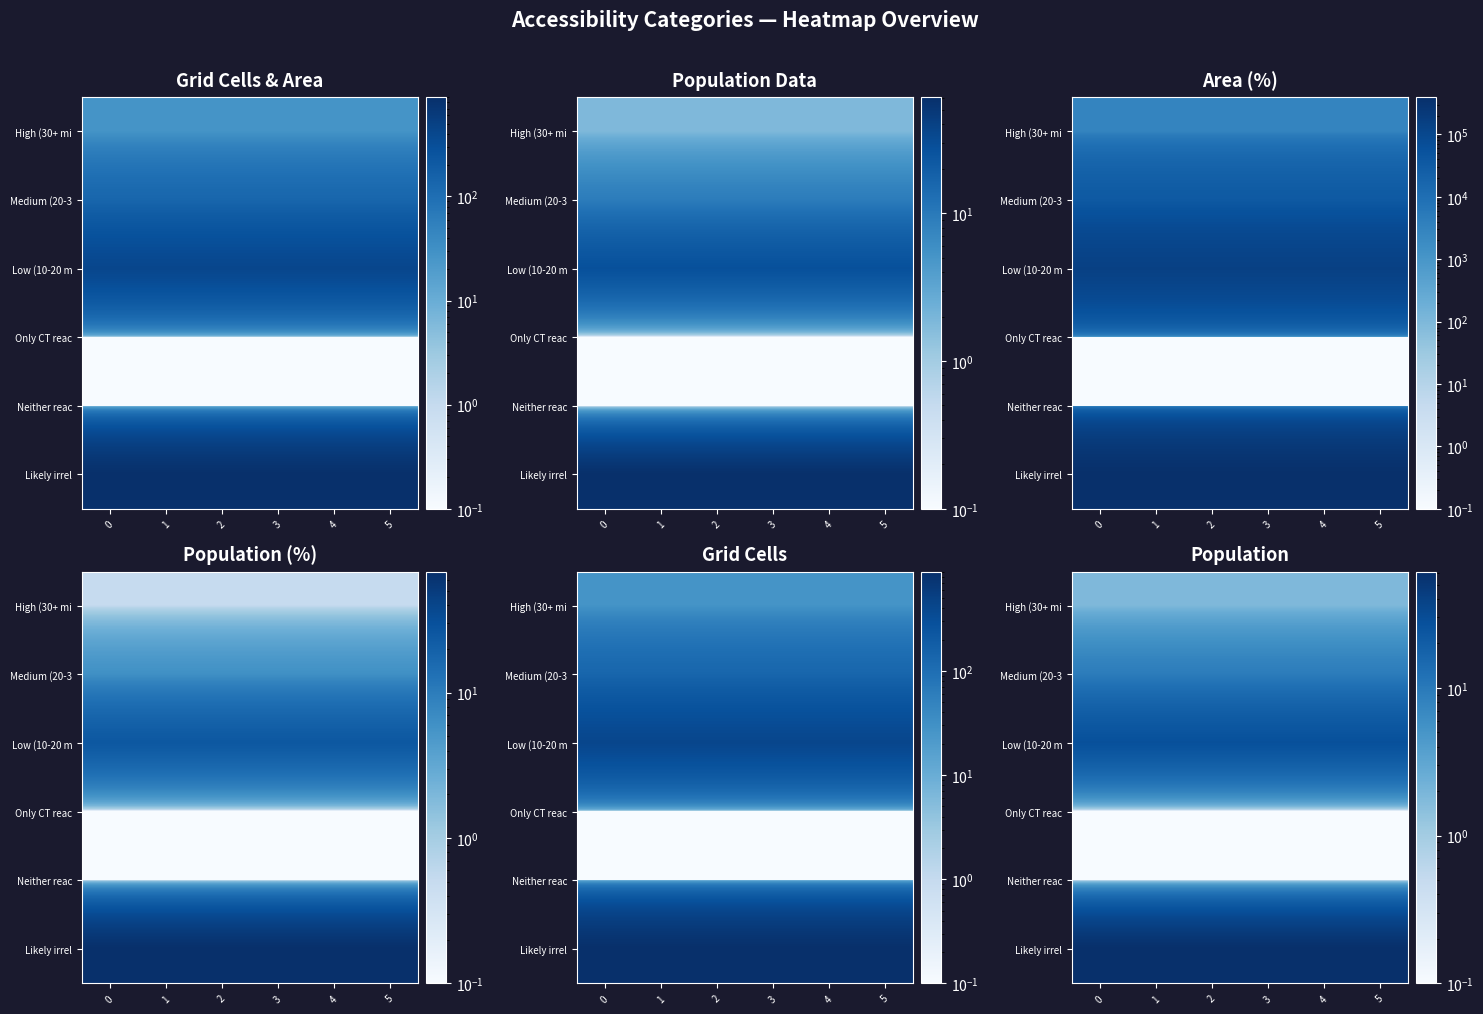

What value does the Likely irrel series have at 0?

61.3